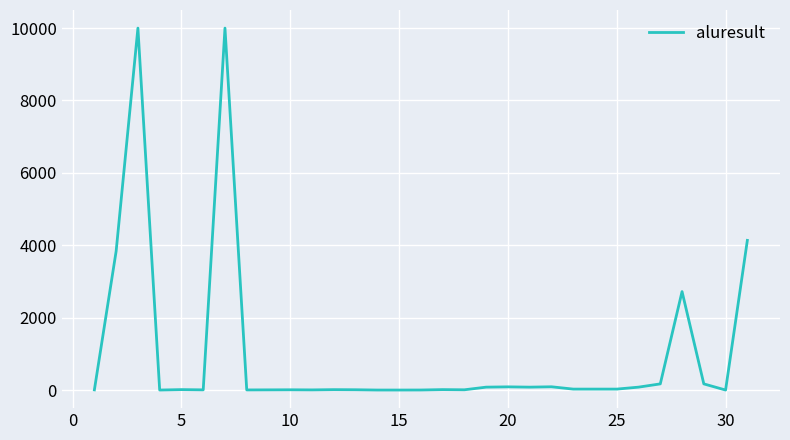

What is the maximum value shown in the chart?

10000